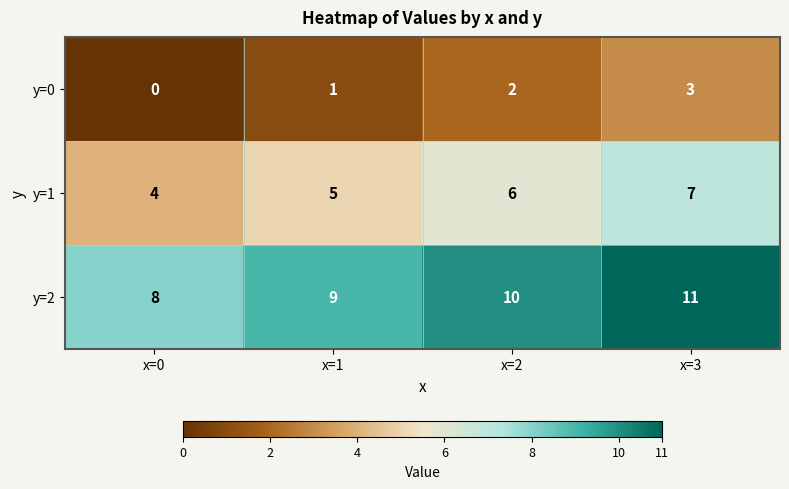

What is the average value of the y=1 series?

6